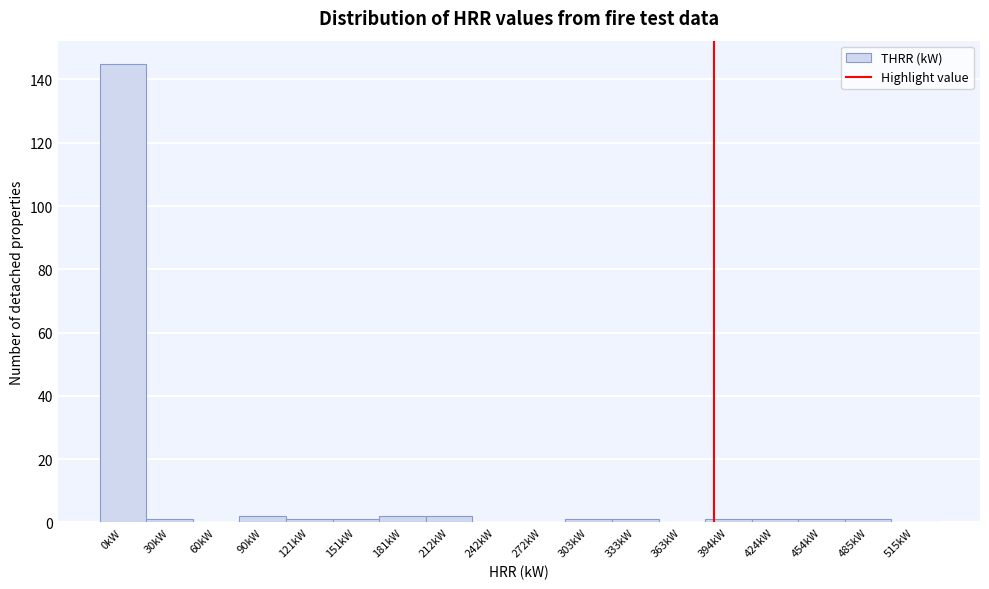

Reading left to right, list all the values displayed in this chart.

0kW=145	30kW=1	60kW=0	90kW=2	121kW=1	151kW=1	181kW=2	212kW=2	242kW=0	272kW=0	303kW=1	333kW=1	363kW=0	394kW=1	424kW=1	454kW=1	485kW=1	515kW=0